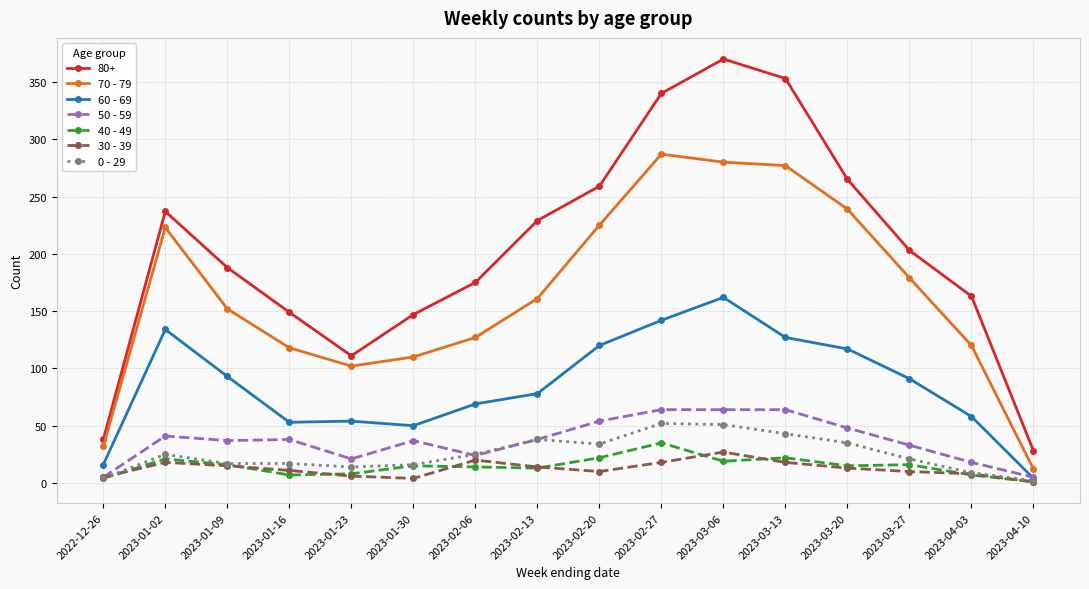

Which series has the largest total across all categories?

80+